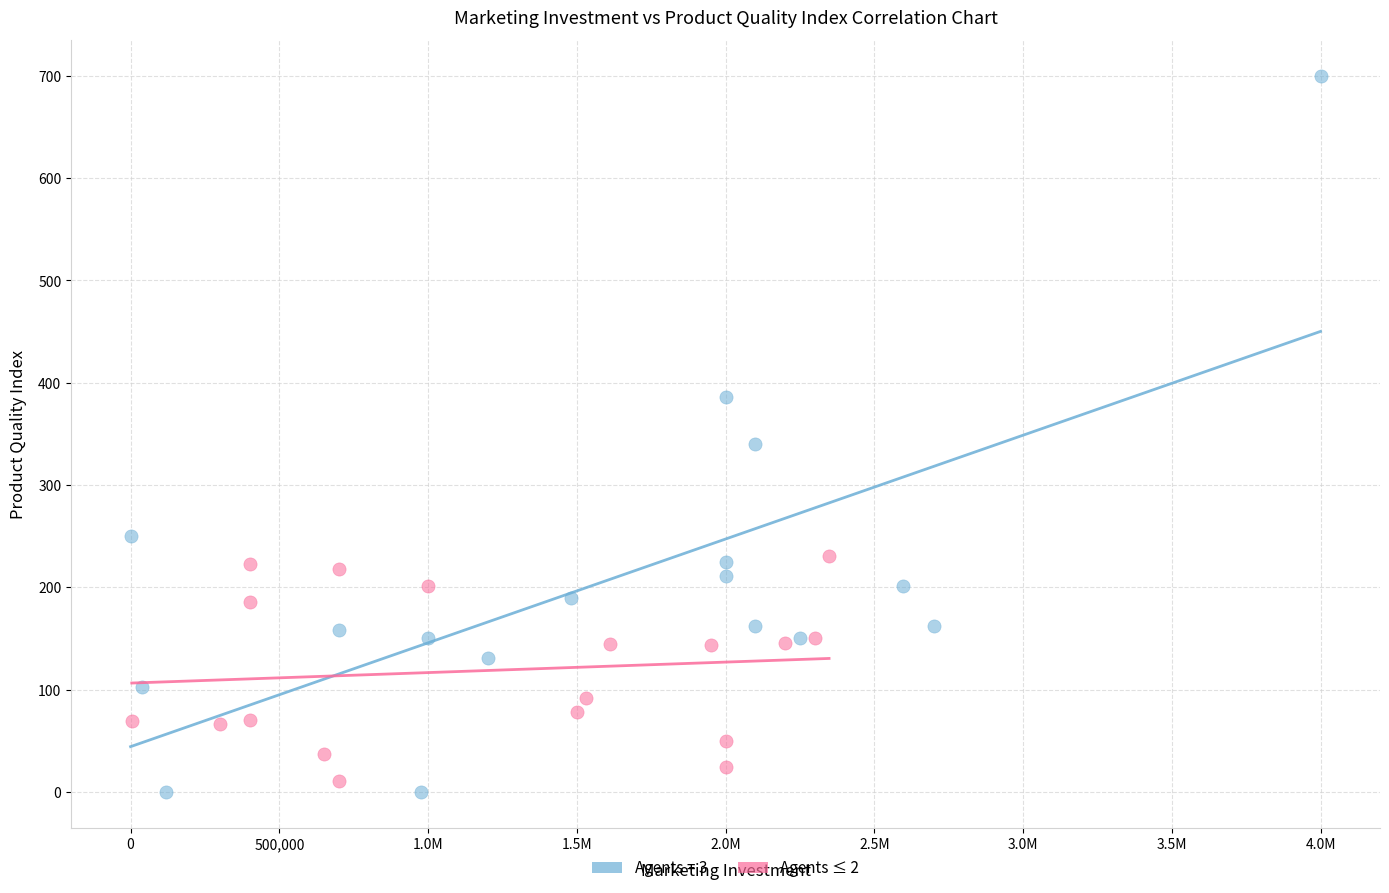

Which series contains the highest Y value?

Agents = 3